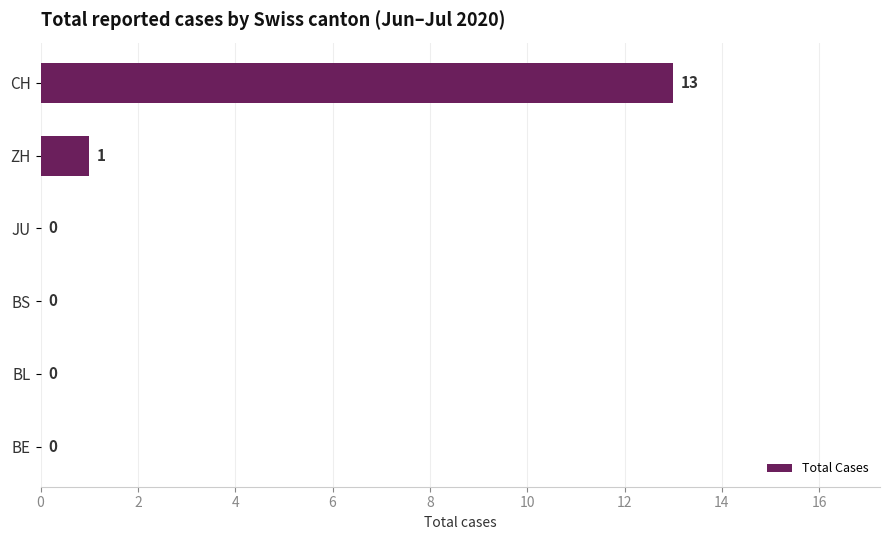

Are the bars horizontal?

Yes